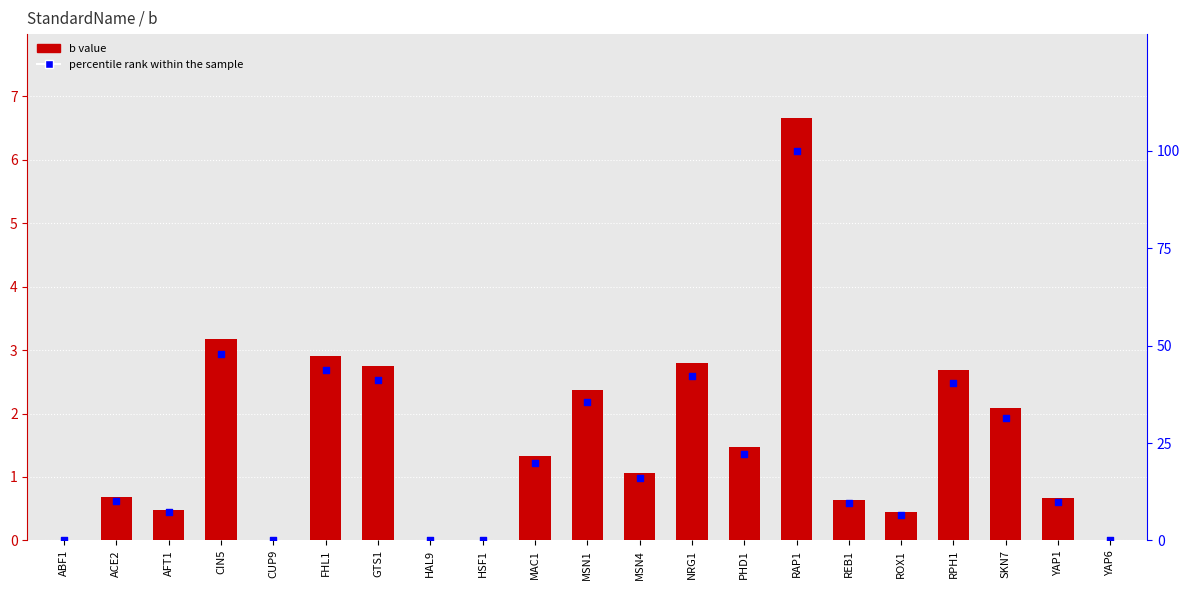

At which category is the sum across all series the highest?

RAP1